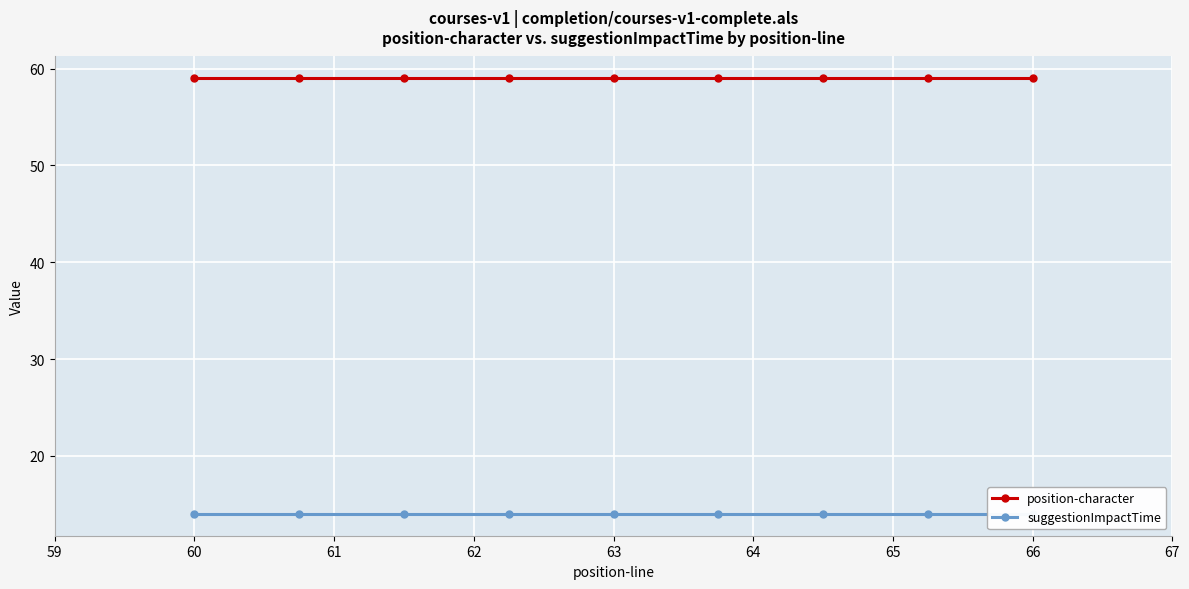

True or false: suggestionImpactTime has more than 2 points higher than both neighbors.

False